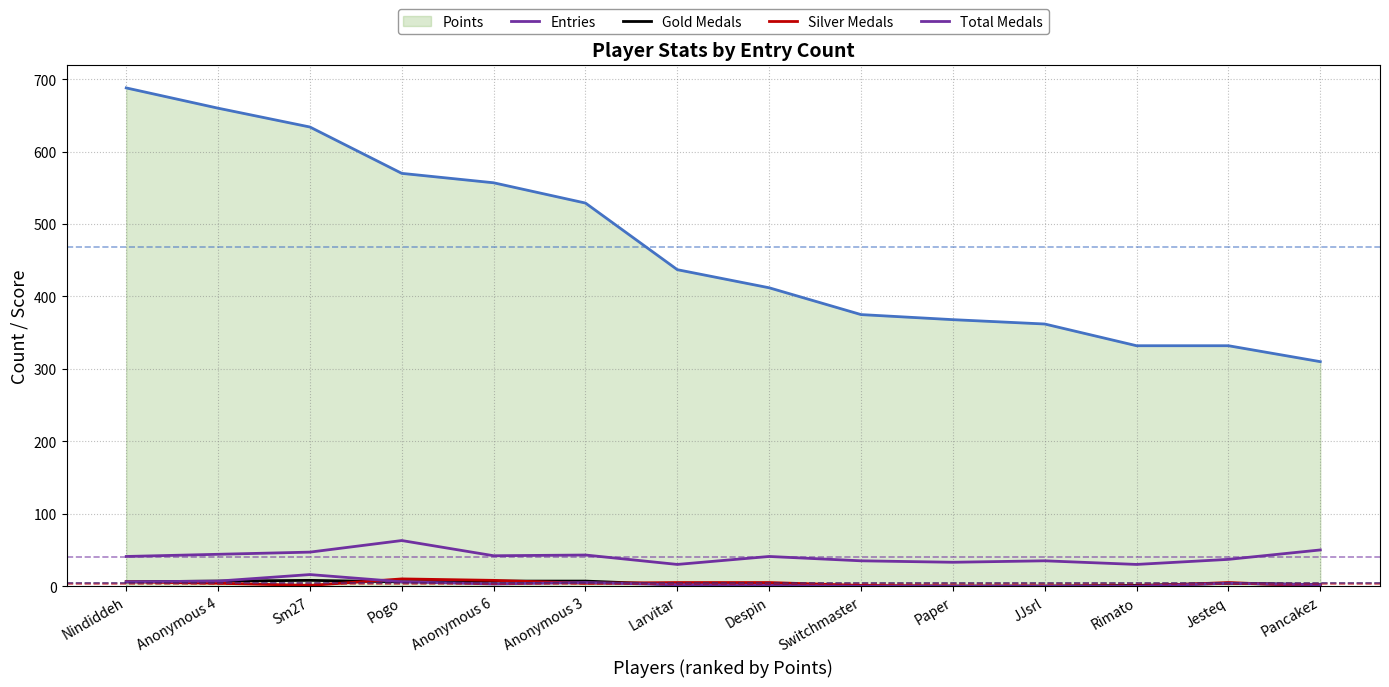

Reading left to right, list all the values displayed in this chart.

Points: 688	660	634	570	557	529	437	412	375	368	362	332	332	310
Entries: 41	44	47	63	42	43	30	41	35	33	35	30	37	50
Gold Medals: 6	7	8	6	7	7	2	2	0	0	0	1	4	2
Silver Medals: 6	4	1	10	8	4	5	5	1	0	0	0	5	0
Total Medals: 6	7	16	6	3	5	2	1	0	0	0	0	4	2